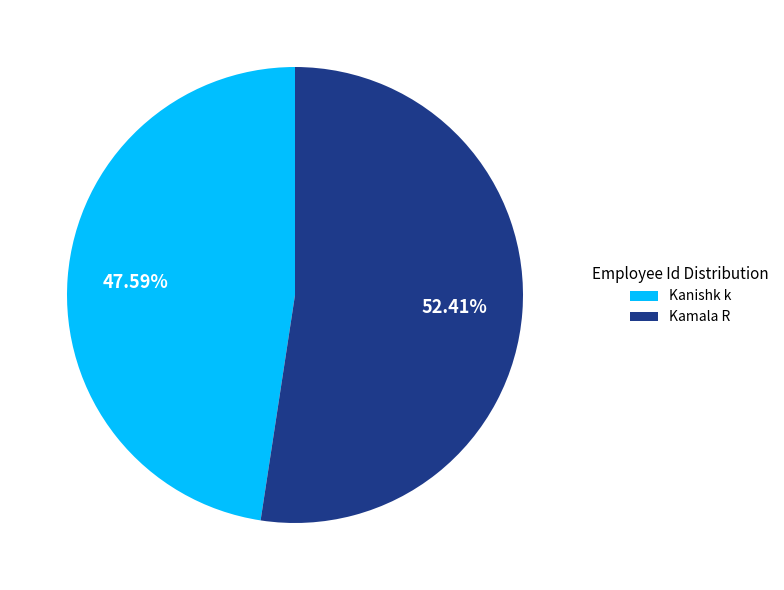

The Kamala R slice represents 52% of the pie. True or false?

True